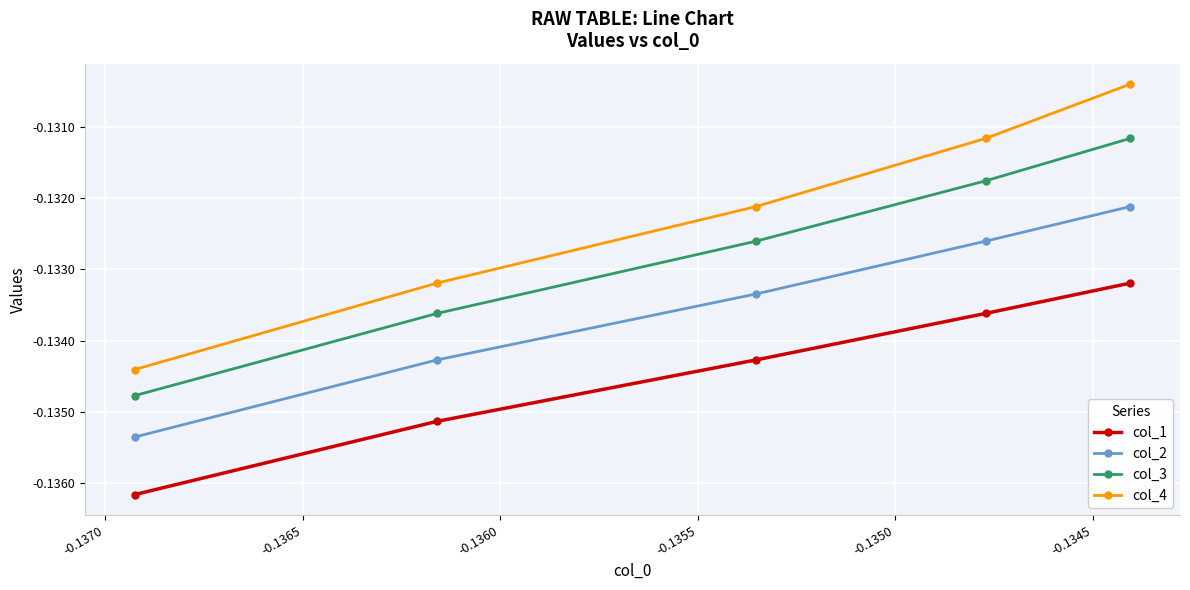

List the series in order of their peak value, lowest first.

col_1, col_2, col_3, col_4